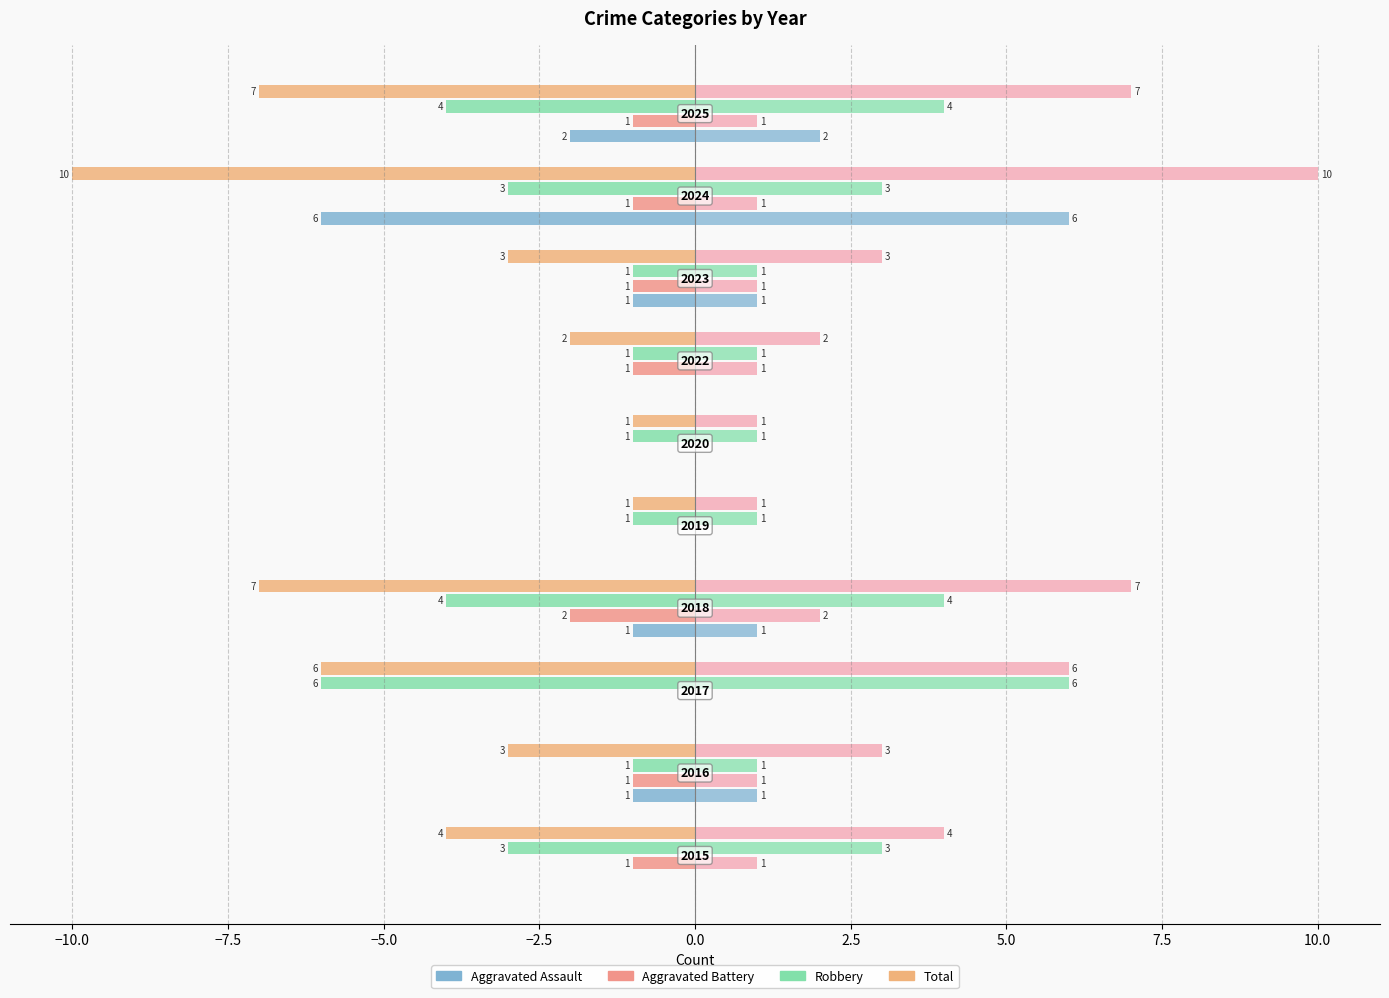

The value of Robbery at 2016 is -1. True or false?

False